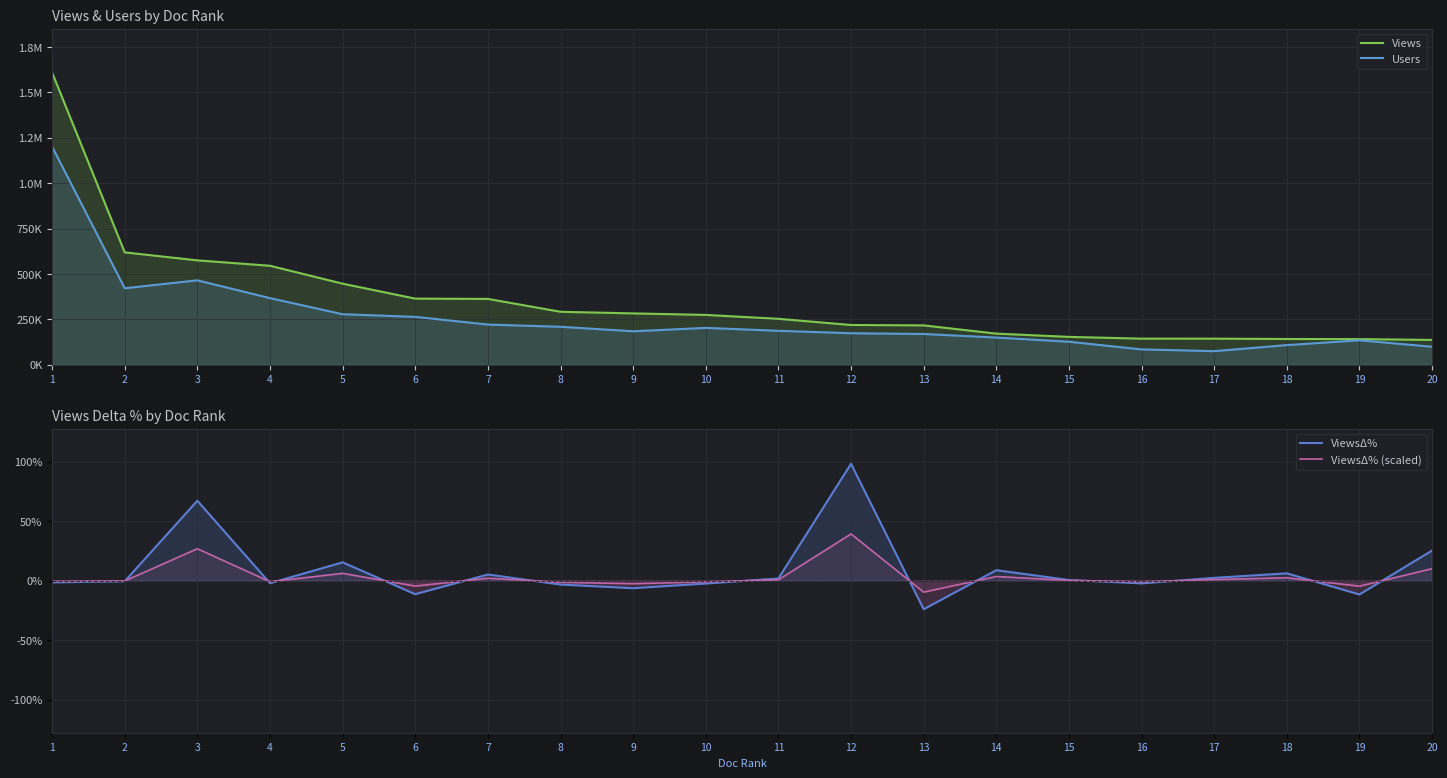

How many positive values does the ViewsΔ% series have?

10